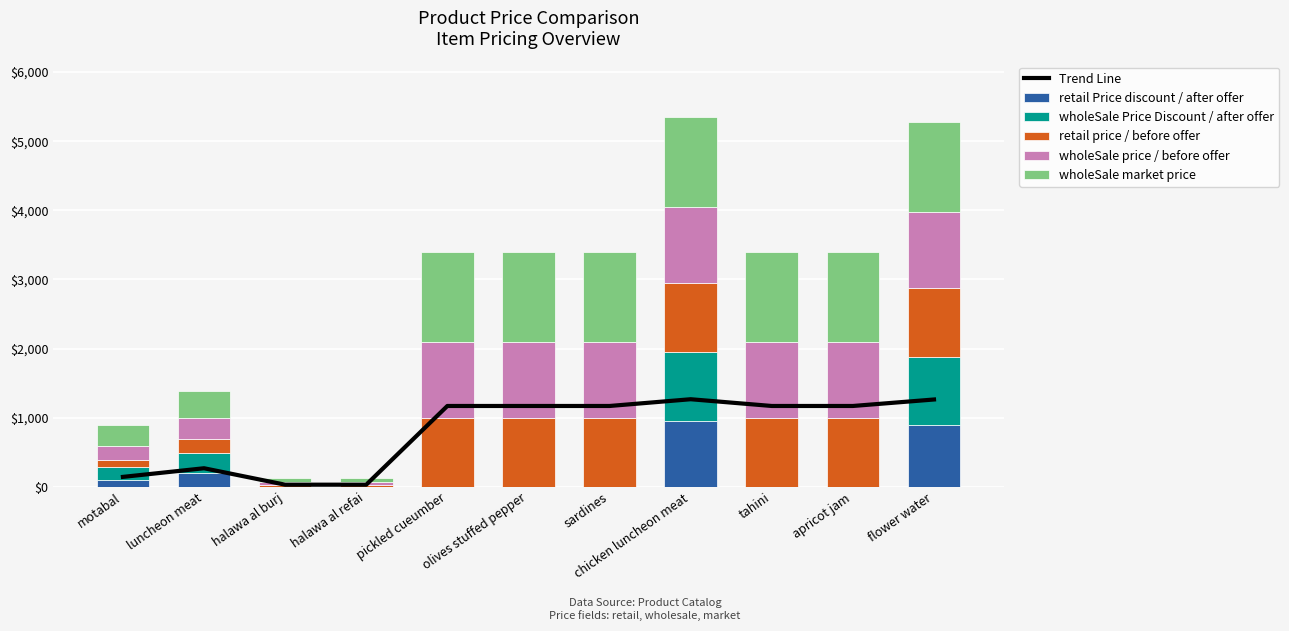

How many data points in wholeSale price / before offer are less than 1100?

4